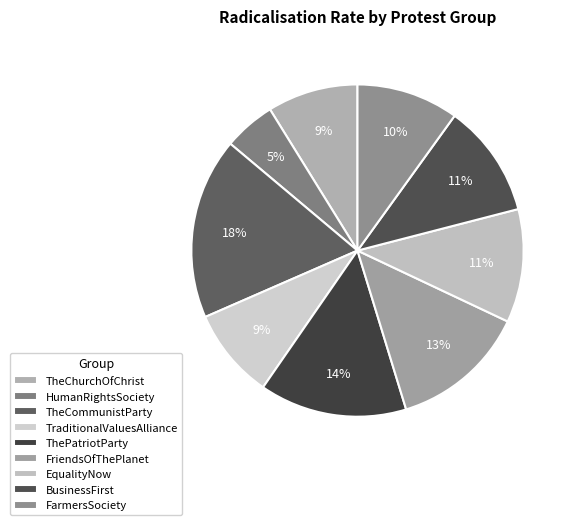

Is TraditionalValuesAlliance the majority of the pie?

No